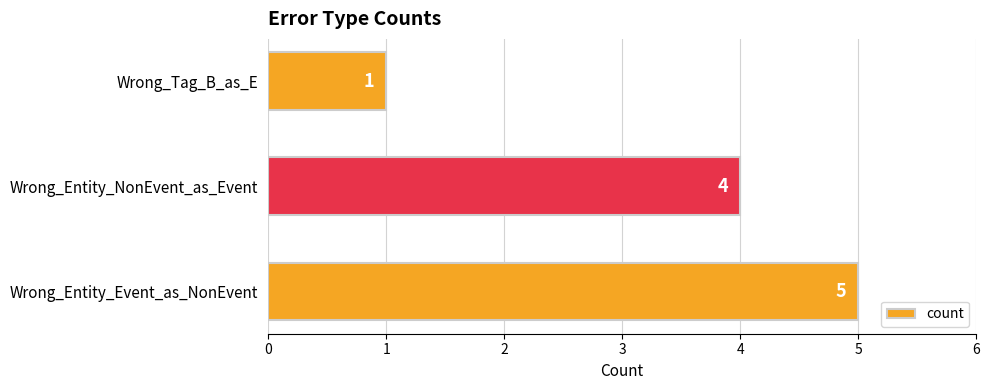

What is the average value?

3